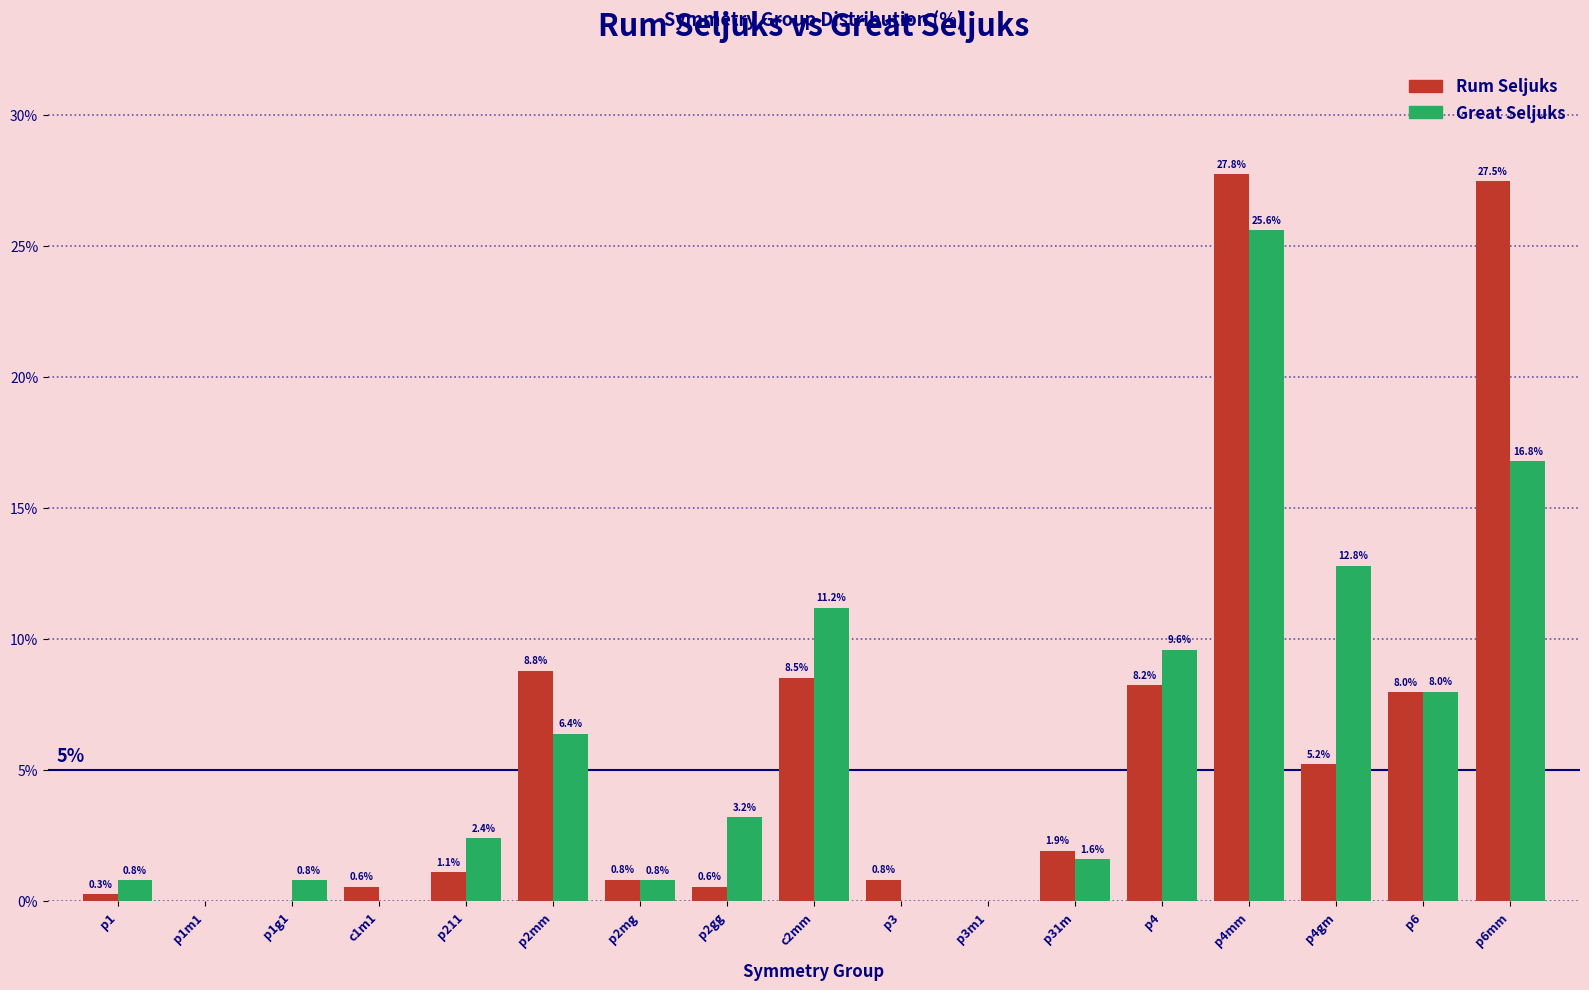

Reading left to right, what are all the values shown in this chart?

Rum Seljuks: p1=0.3	p1m1=0.0	p1g1=0.0	c1m1=0.6	p211=1.1	p2mm=8.8	p2mg=0.8	p2gg=0.6	c2mm=8.5	p3=0.8	p3m1=0.0	p31m=1.9	p4=8.2	p4mm=27.8	p4gm=5.2	p6=8.0	p6mm=27.5
Great Seljuks: p1=0.8	p1m1=0.0	p1g1=0.8	c1m1=0.0	p211=2.4	p2mm=6.4	p2mg=0.8	p2gg=3.2	c2mm=11.2	p3=0.0	p3m1=0.0	p31m=1.6	p4=9.6	p4mm=25.6	p4gm=12.8	p6=8.0	p6mm=16.8